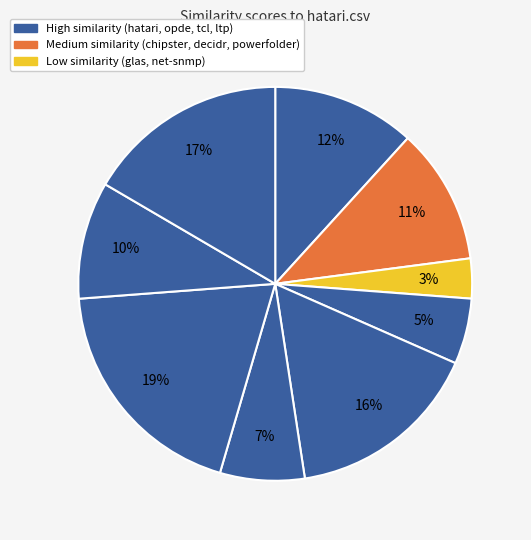

How many slices are in this pie chart?

9